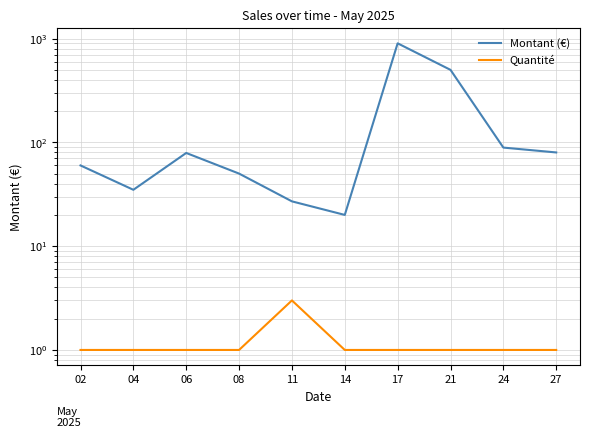

Reading left to right, list all the values displayed in this chart.

Montant (€): 59.9	34.9	79.0	50.0	27.0	20.0	899.0	499.0	89.0	79.9
Quantité: 1.0	1.0	1.0	1.0	3.0	1.0	1.0	1.0	1.0	1.0